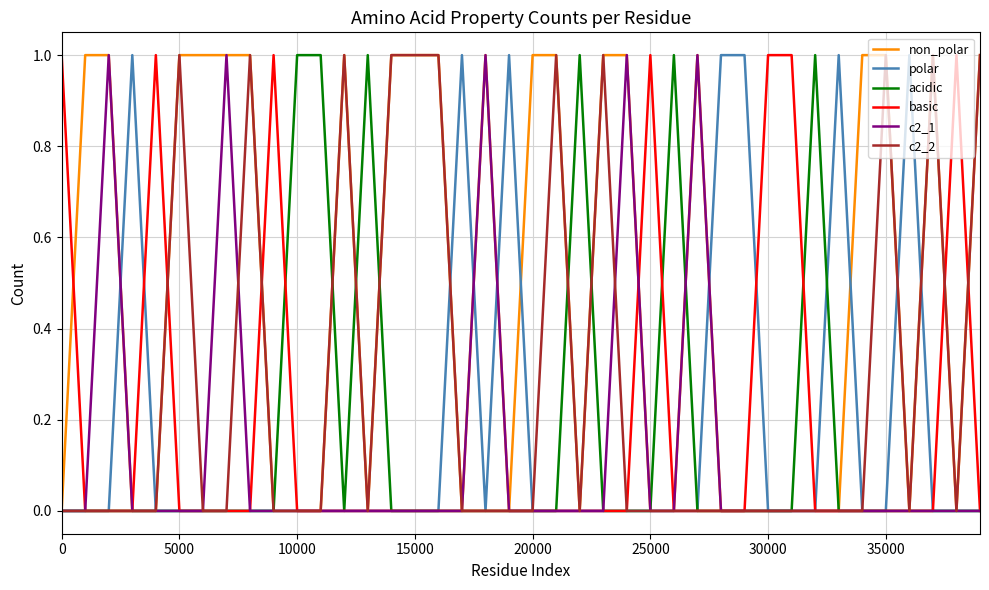

Which series has the largest total across all categories?

non_polar